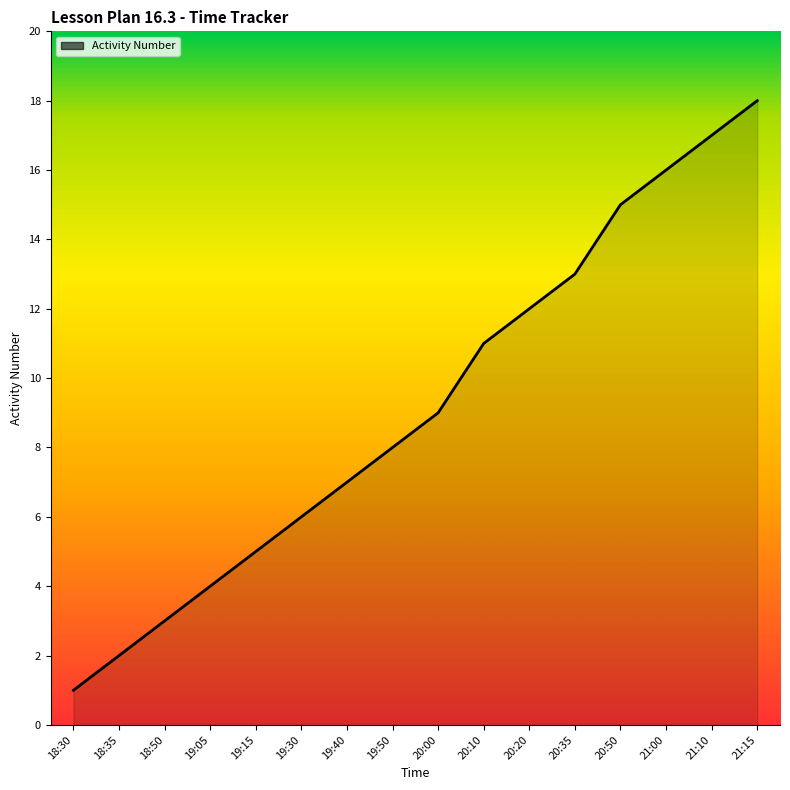

True or false: the data has more than 0 interior local peaks.

False